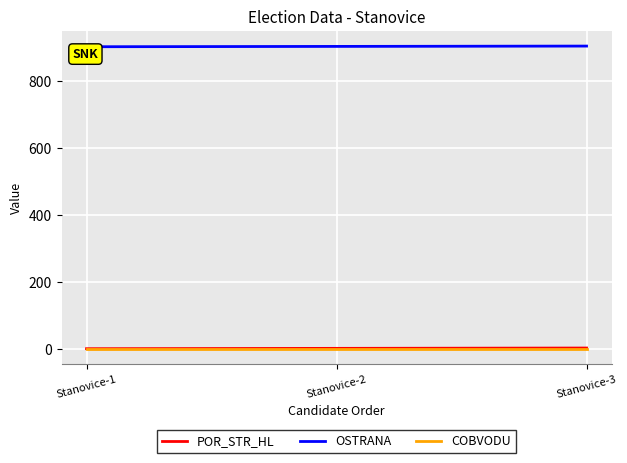

Which series has the largest total across all categories?

OSTRANA